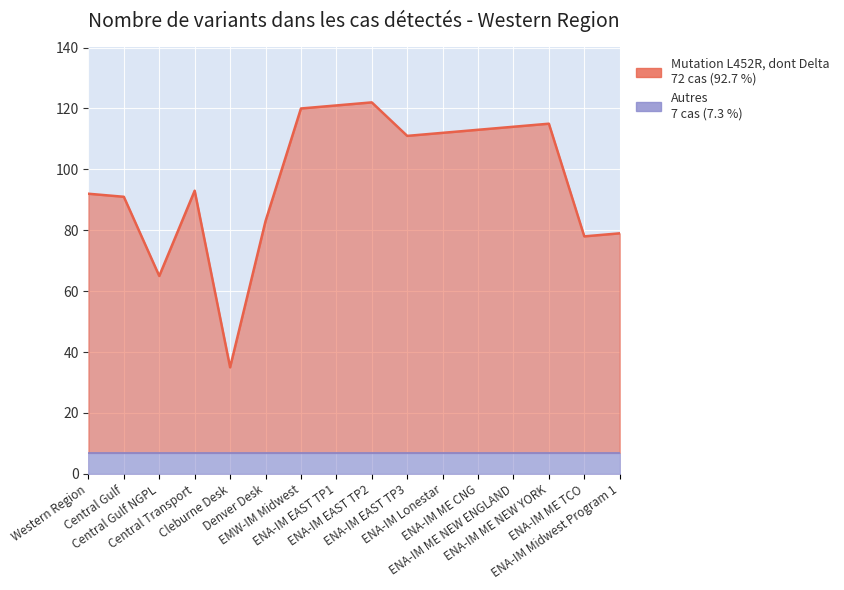

What is the label of the 12th point from the left?

ENA-IM ME CNG